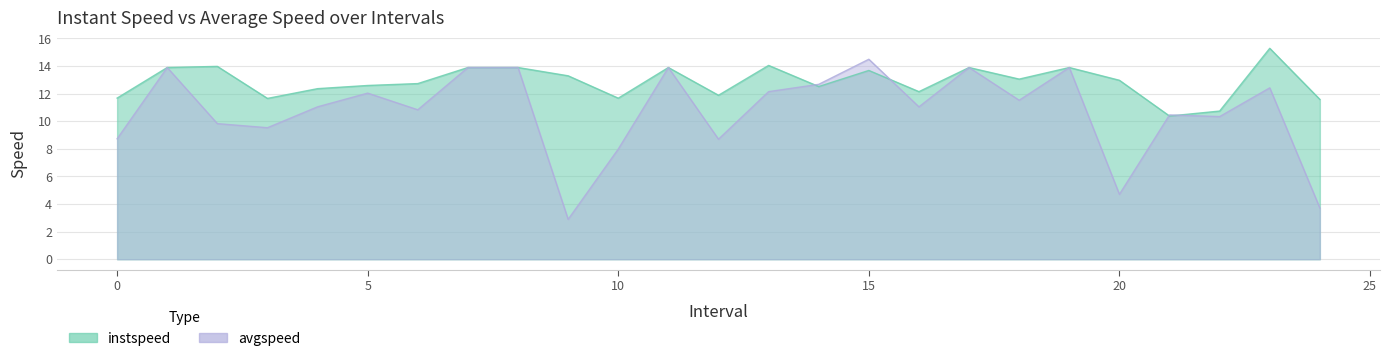

Count the number of categories in the chart.

25